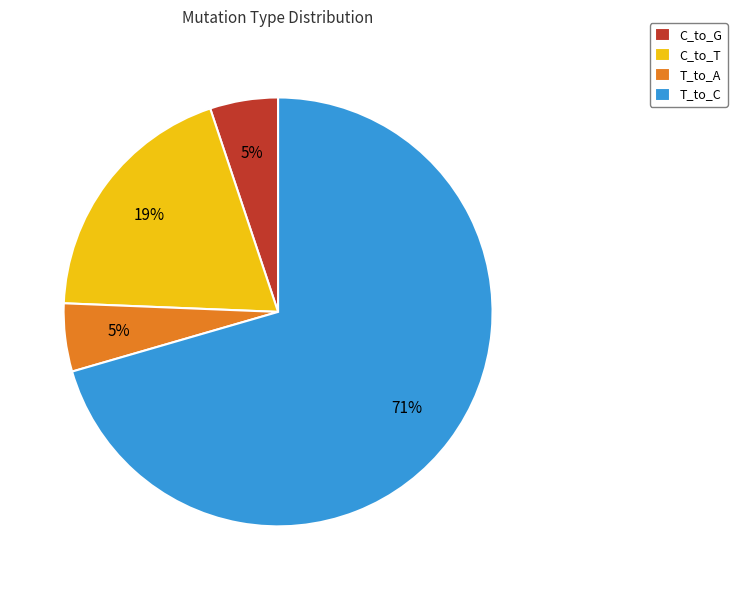

Which category has the biggest portion of the pie?

T_to_C